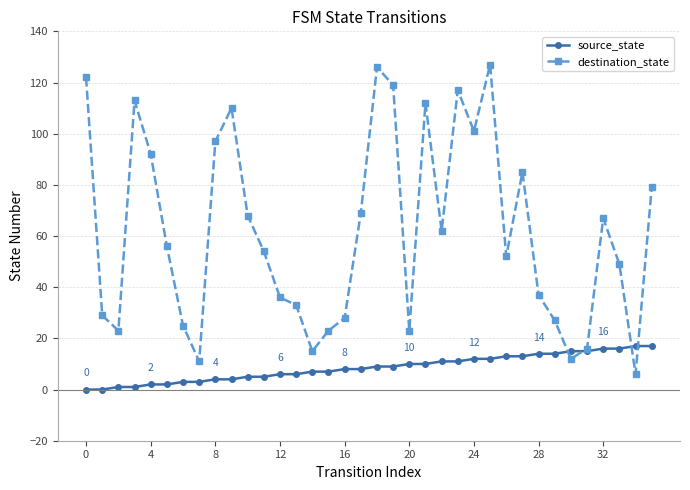

How many times do destination_state and source_state cross each other?

4